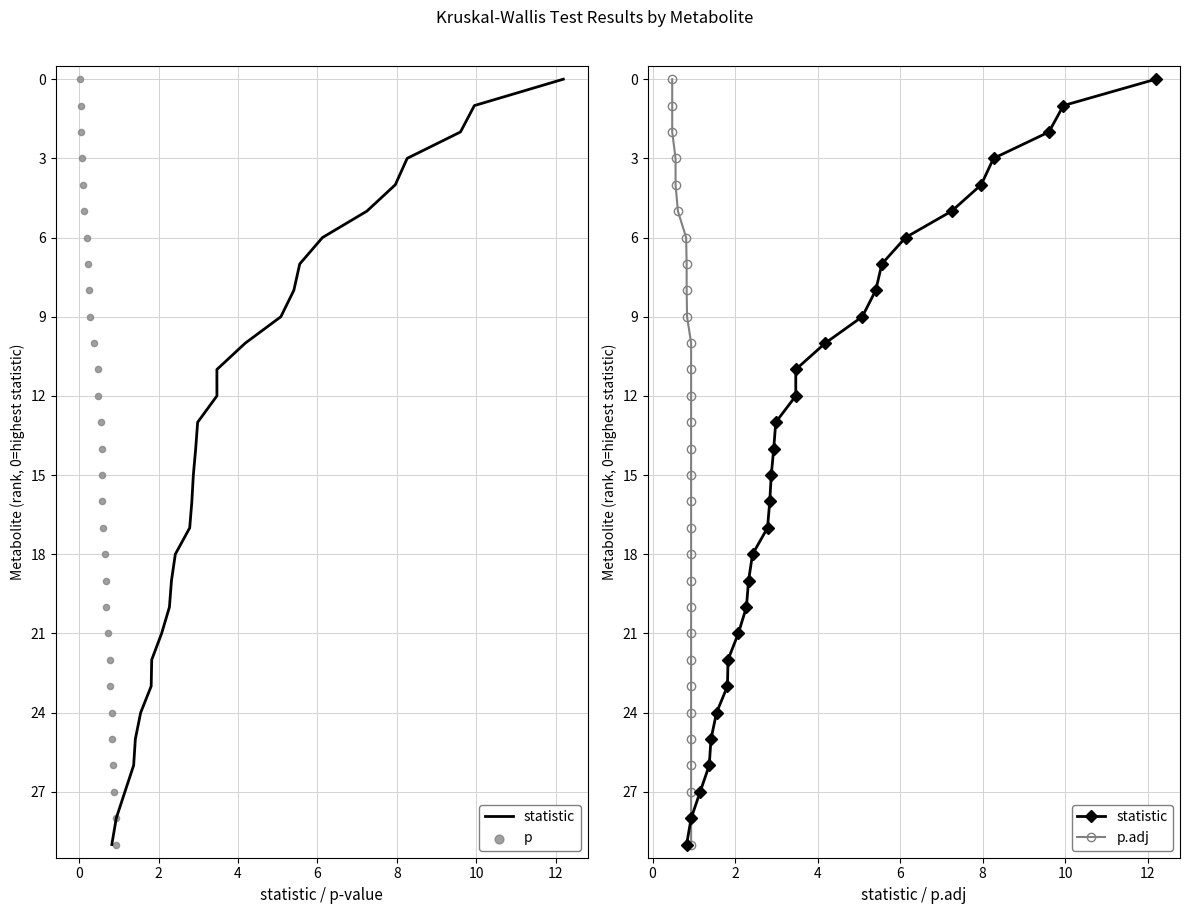

Which series contains the lowest Y value?

statistic